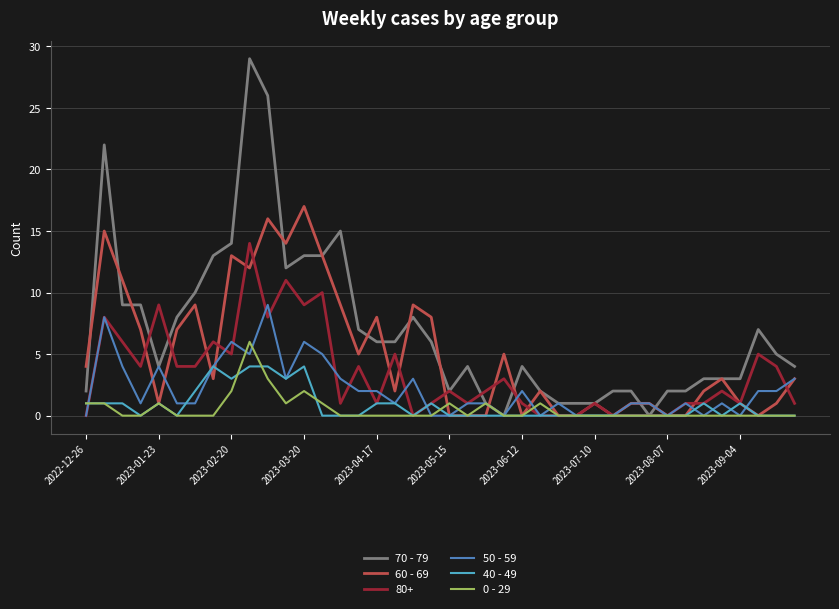

What is the greatest value displayed?

29